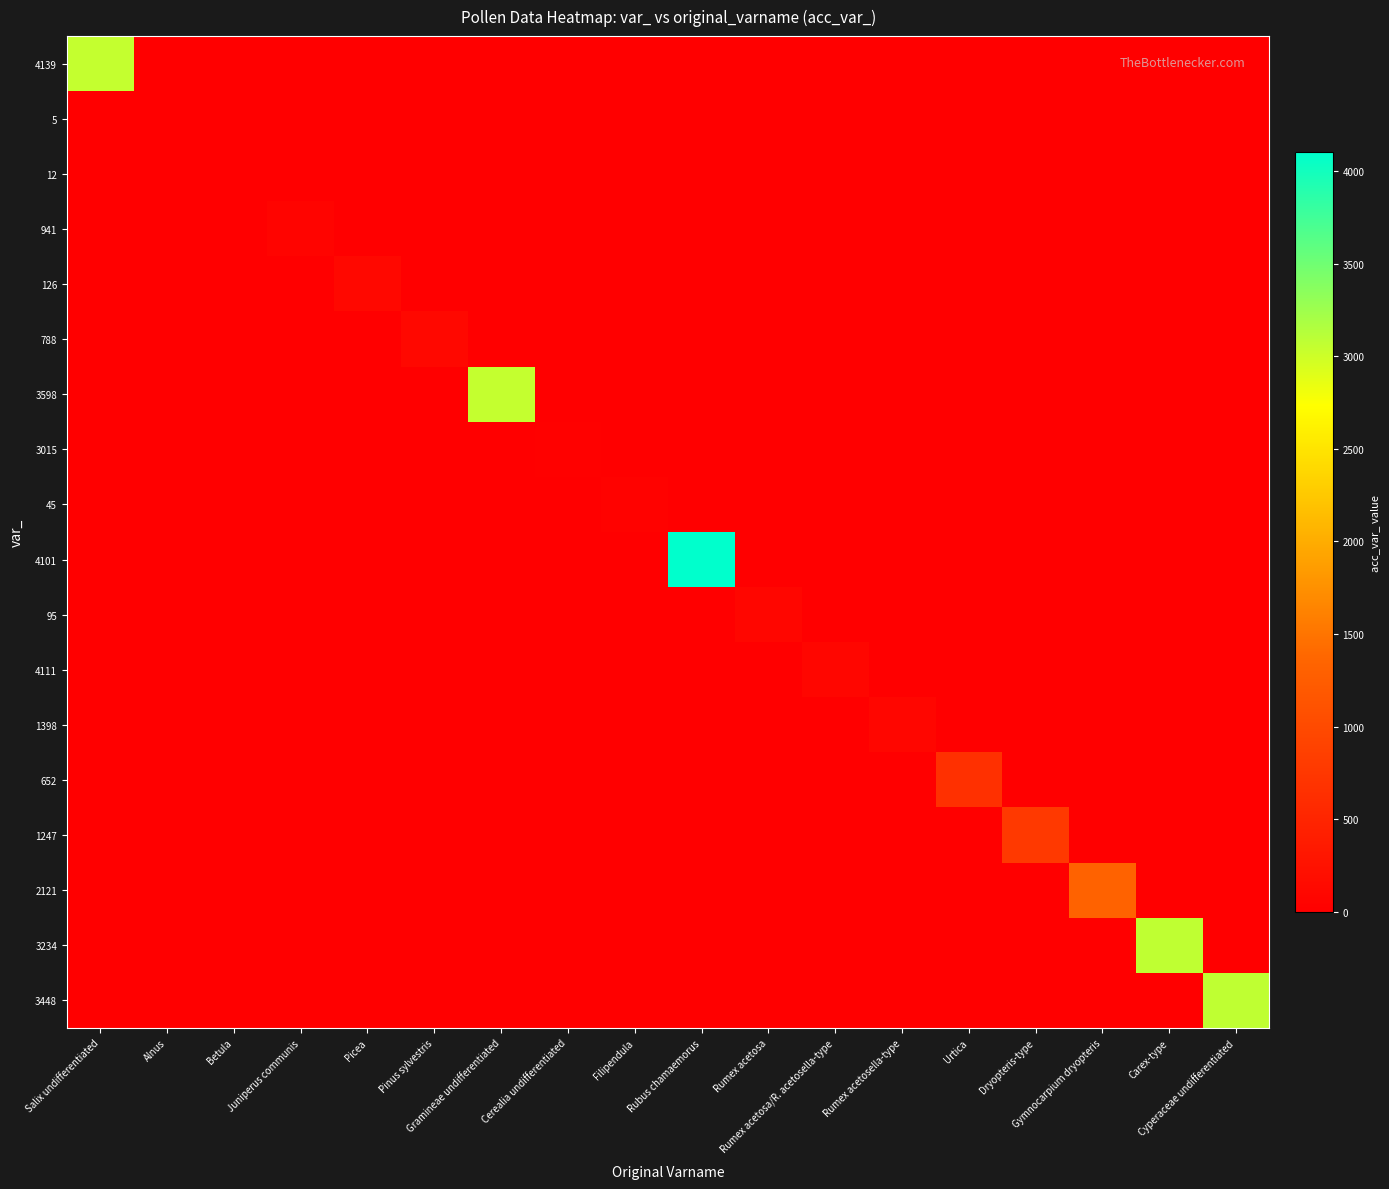

What is the difference between the highest and lowest values at Cyperaceae undifferentiated?

3075